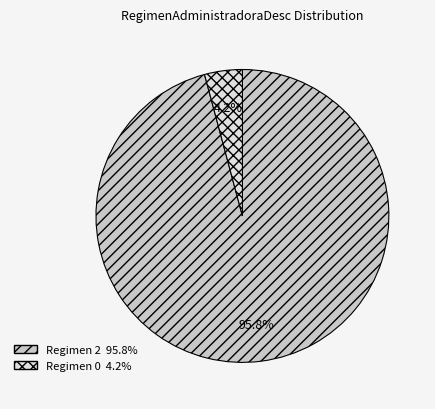

Is there a majority slice in this chart?

Yes